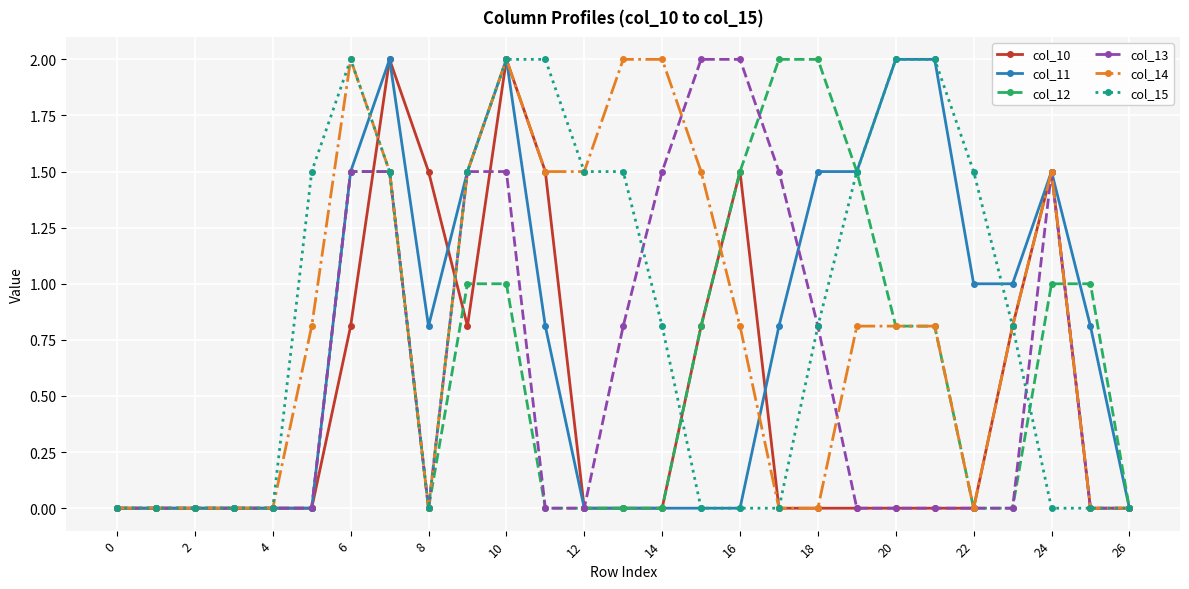

True or false: col_15 has more than 0 interior local peaks.

True